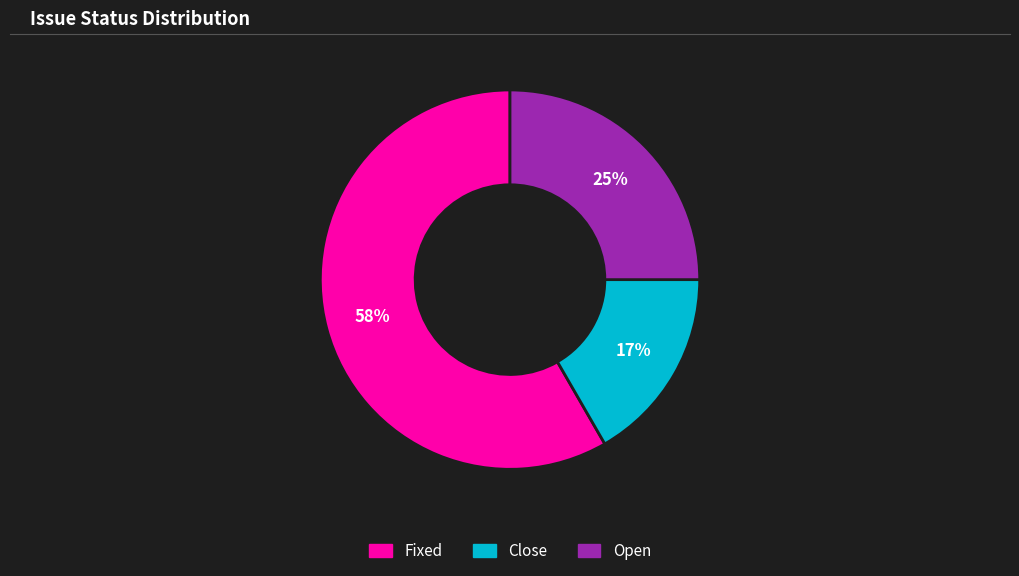

The Close slice represents 17% of the pie. True or false?

True